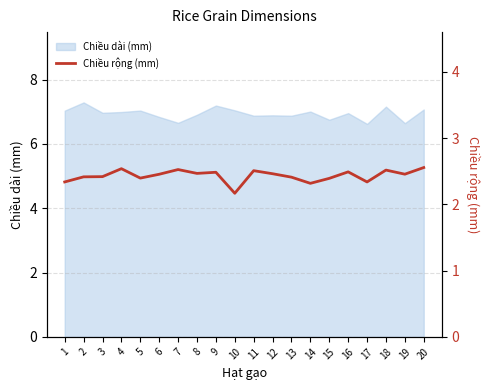

List the labels in order of value, smallest first.

10, 14, 1, 17, 15, 5, 13, 2, 3, 6, 19, 12, 8, 9, 16, 11, 18, 7, 4, 20